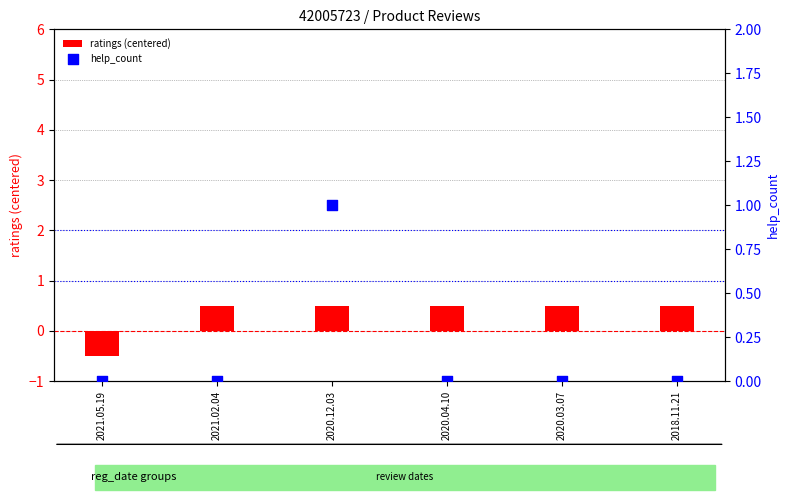

Which series has the largest Y range (max minus min)?

ratings (centered)